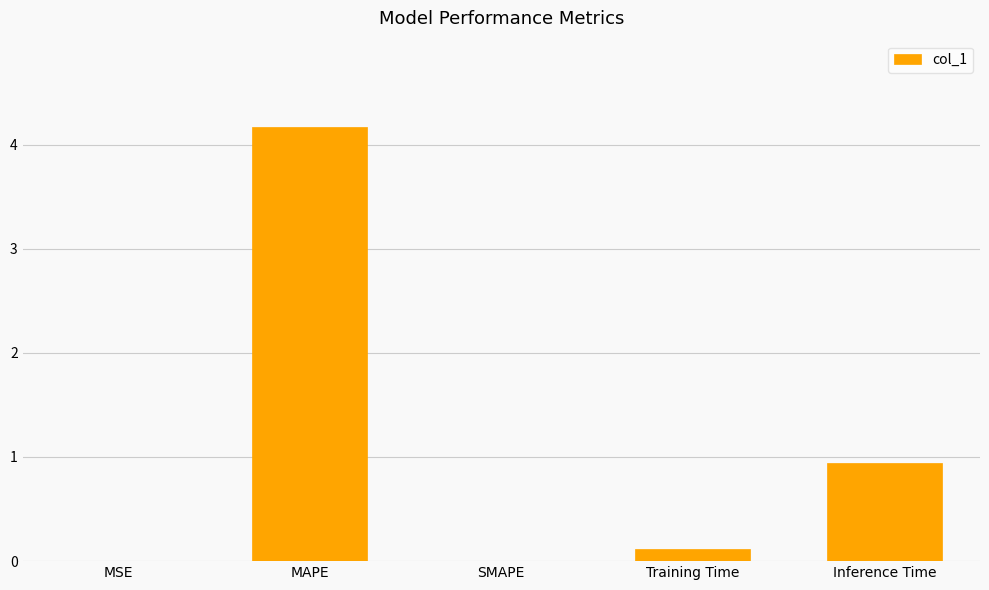

What is the change in value from SMAPE to Inference Time?

+0.9